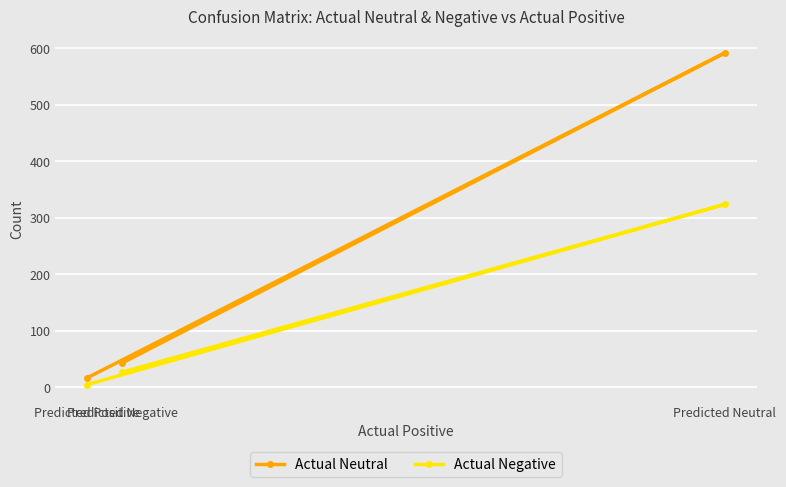

Which series changed the most between Predicted Neutral and Predicted Negative?

Actual Neutral